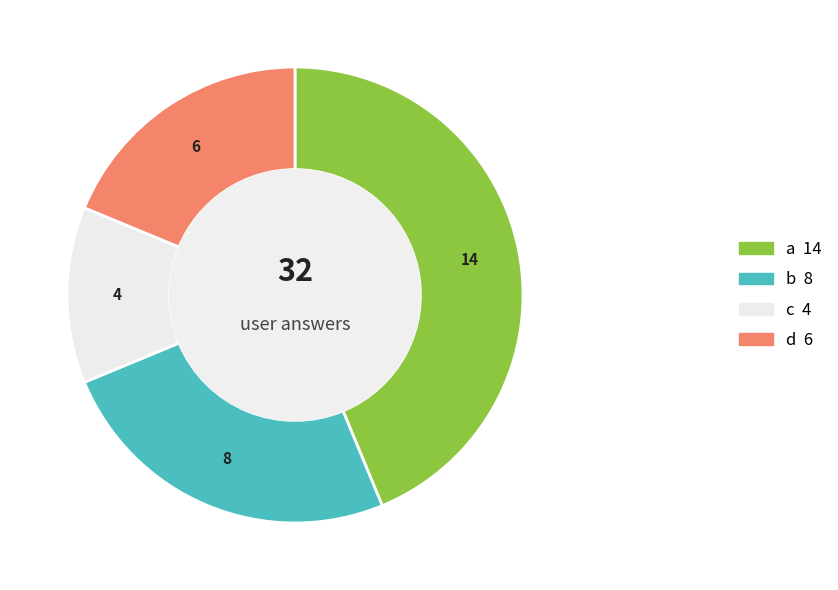

Is there a majority slice in this chart?

No